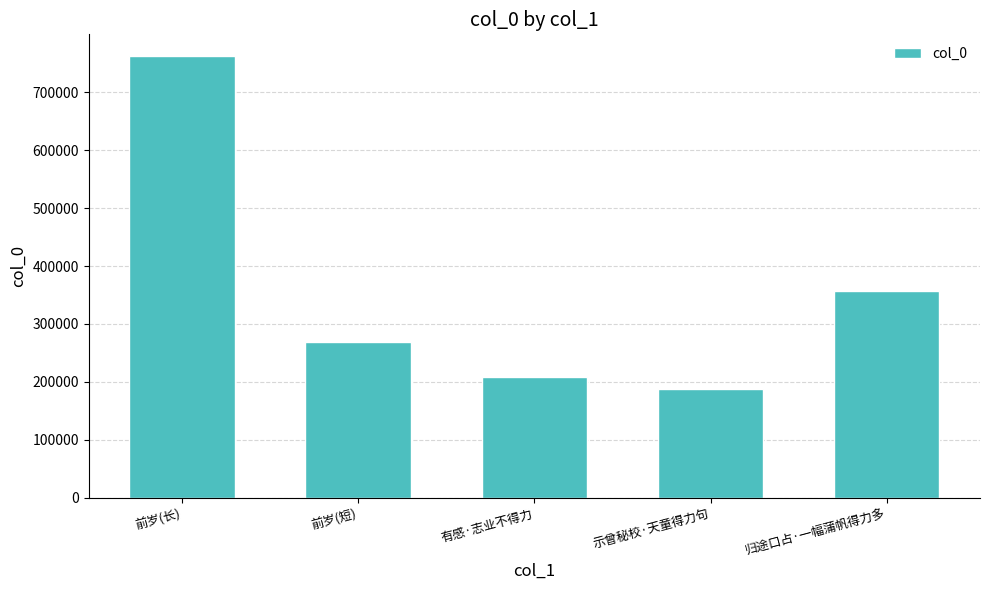

Is it true that the value at 前岁(长) is 761869?

True